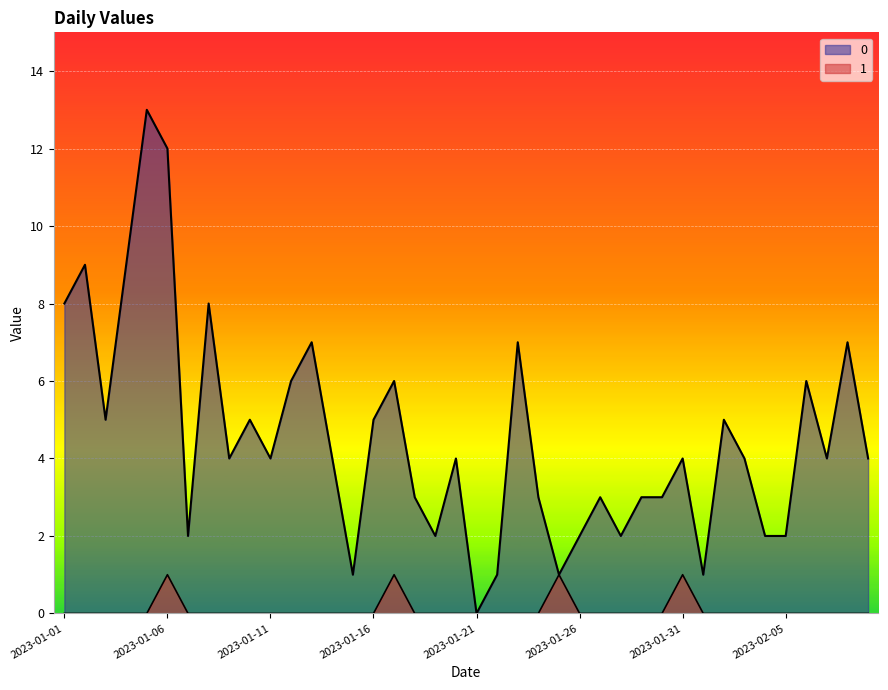

What is the greatest value displayed?

13